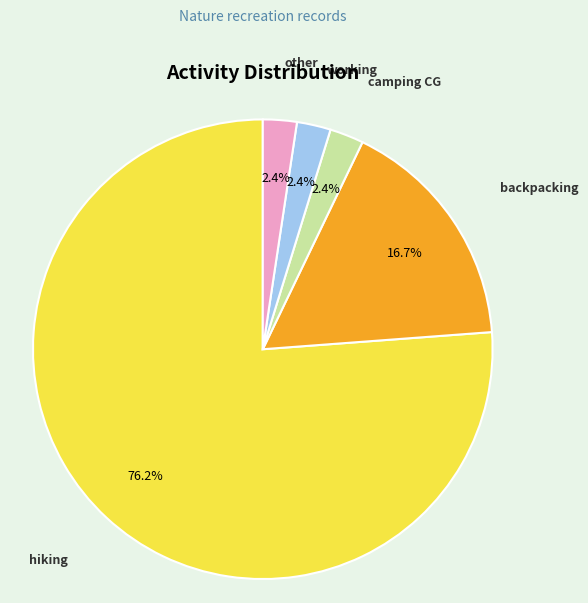

Do other and hiking together represent more than half of the pie?

Yes